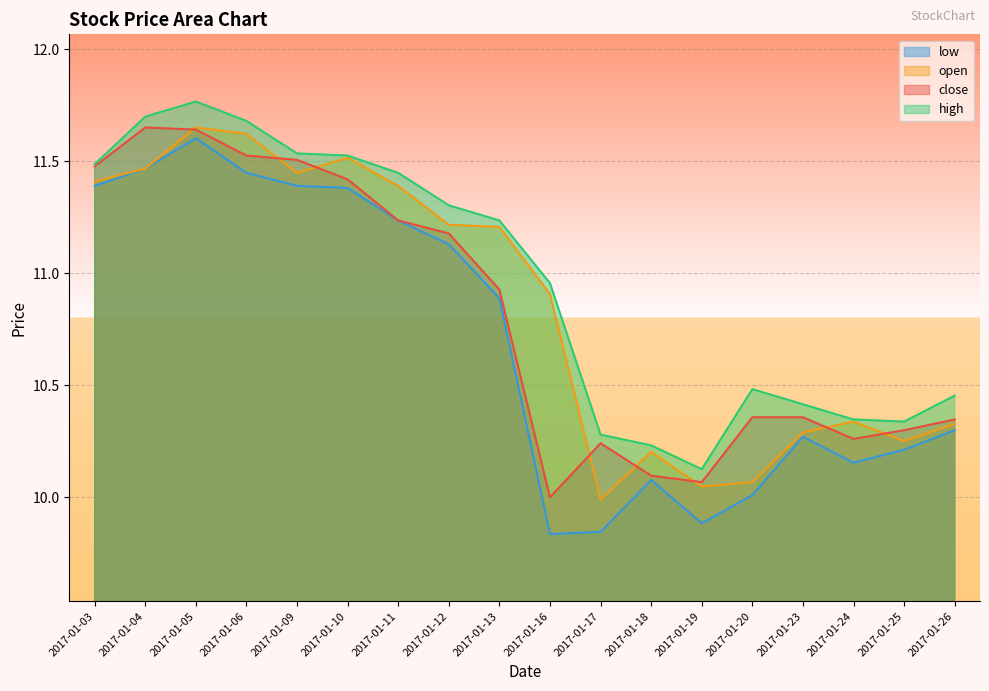

What is the value of the close point at the 15th from the left?

10.4